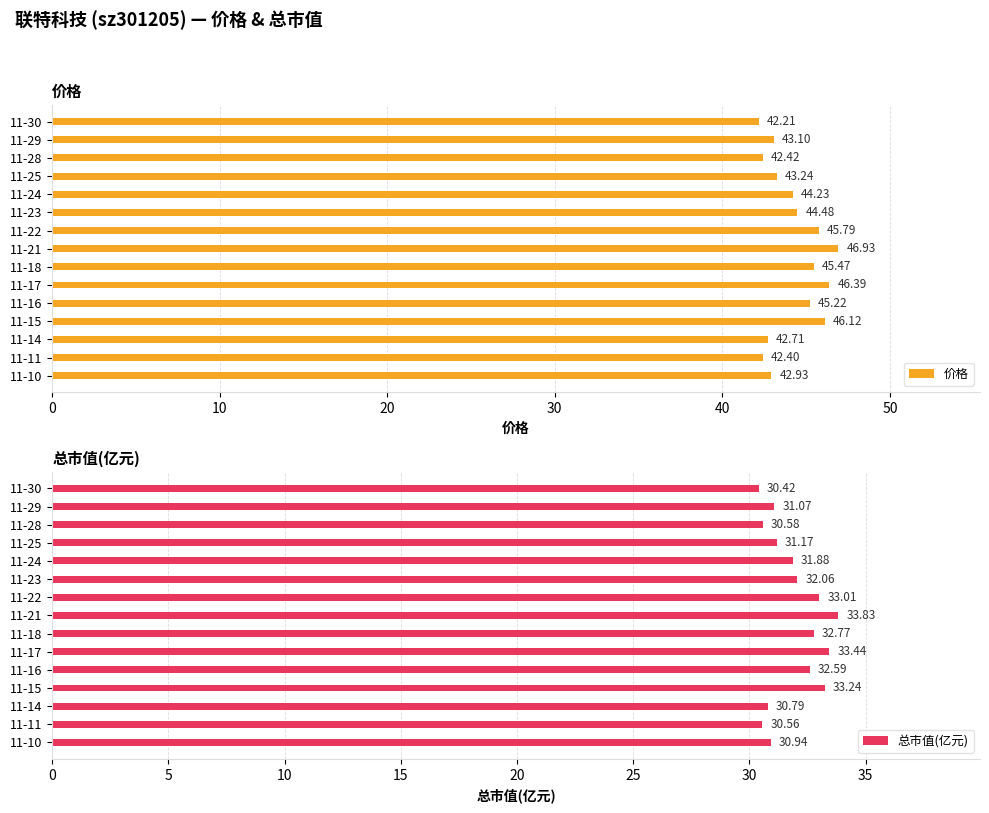

Reading left to right, transcribe all the data shown in this chart.

价格: 42.2	43.1	42.4	43.2	44.2	44.5	45.8	46.9	45.5	46.4	45.2	46.1	42.7	42.4	42.9
总市值(亿元): 30.4	31.1	30.6	31.2	31.9	32.1	33.0	33.8	32.8	33.4	32.6	33.2	30.8	30.6	30.9